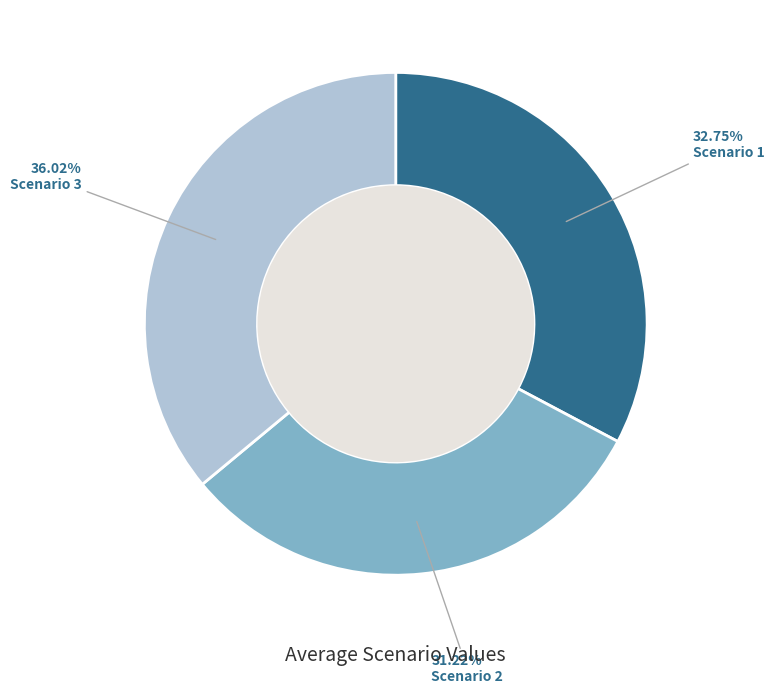

How many segments does this pie chart have?

3